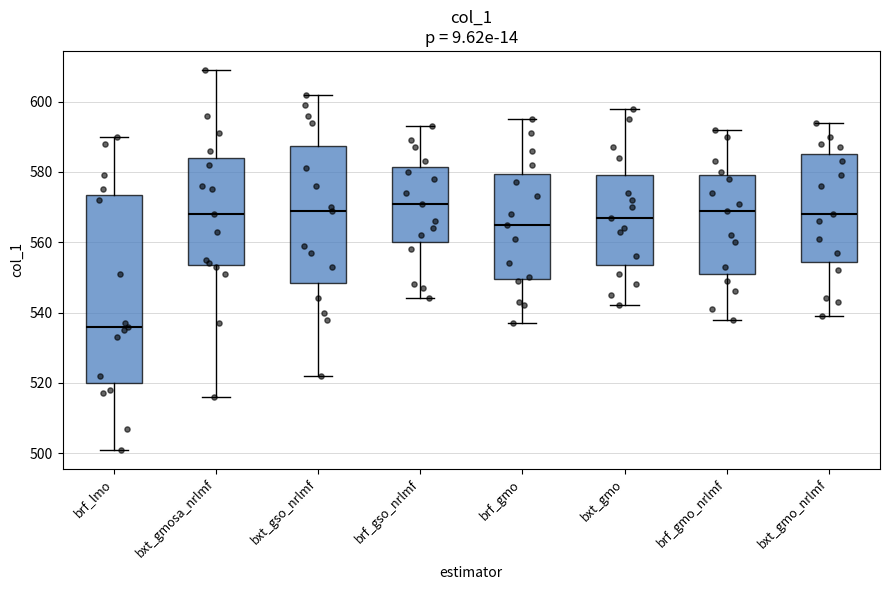

Which box is the tallest, from its lower edge to its upper edge?

brf_lmo